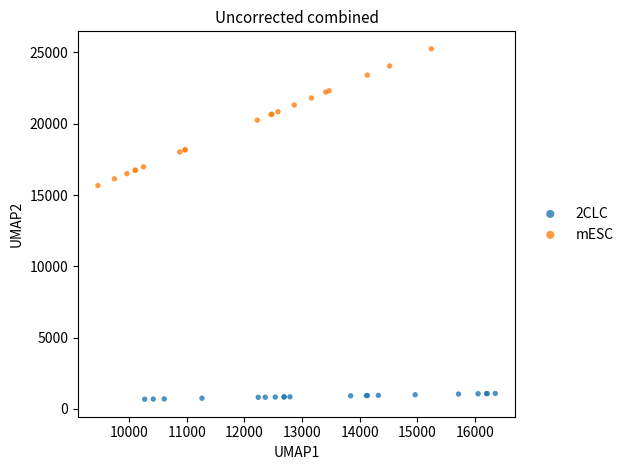

What are all the series names shown in the legend?

2CLC, mESC